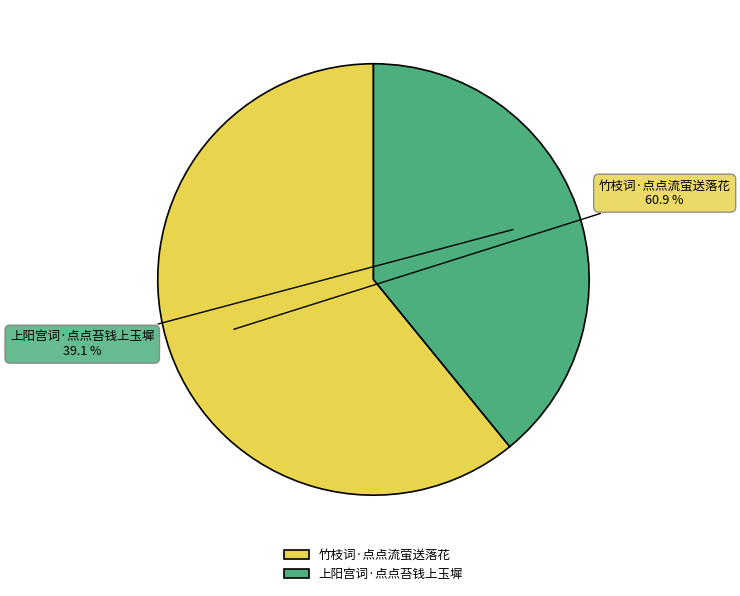

To the nearest percent, what is the difference between the 上阳宫词·点点苔钱上玉墀 and 竹枝词·点点流萤送落花 slice percentages?

22%